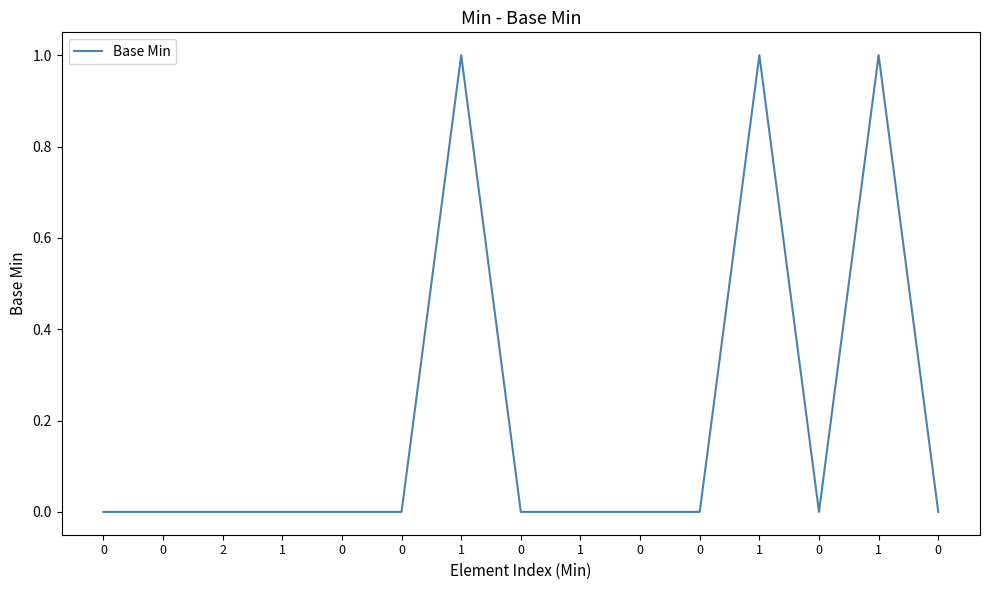

How many lines are shown in the chart?

1